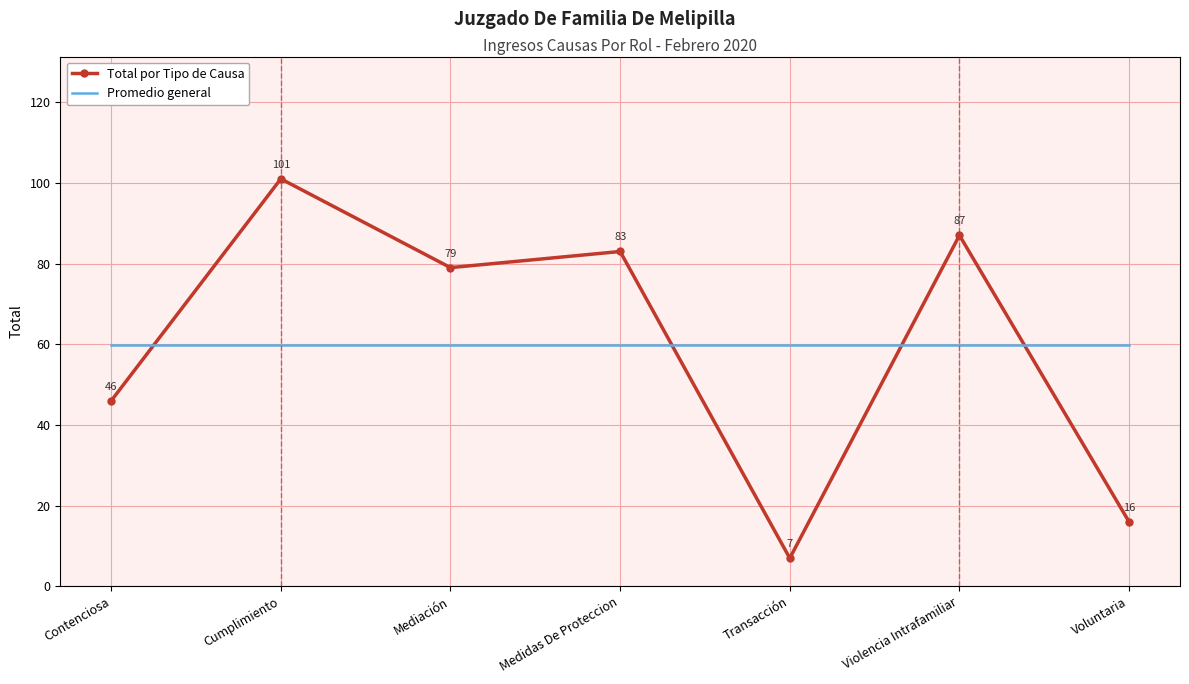

At which category does Total por Tipo de Causa reach its first local peak?

Cumplimiento